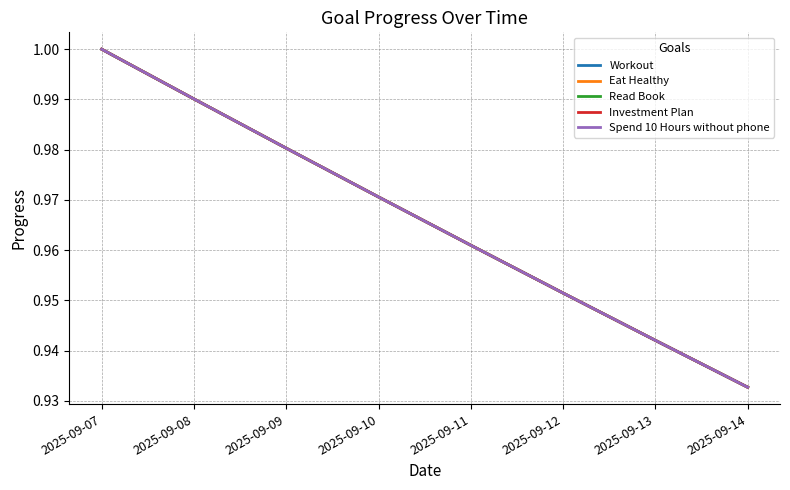

What is the sum of all Spend 10 Hours without phone values?

7.7